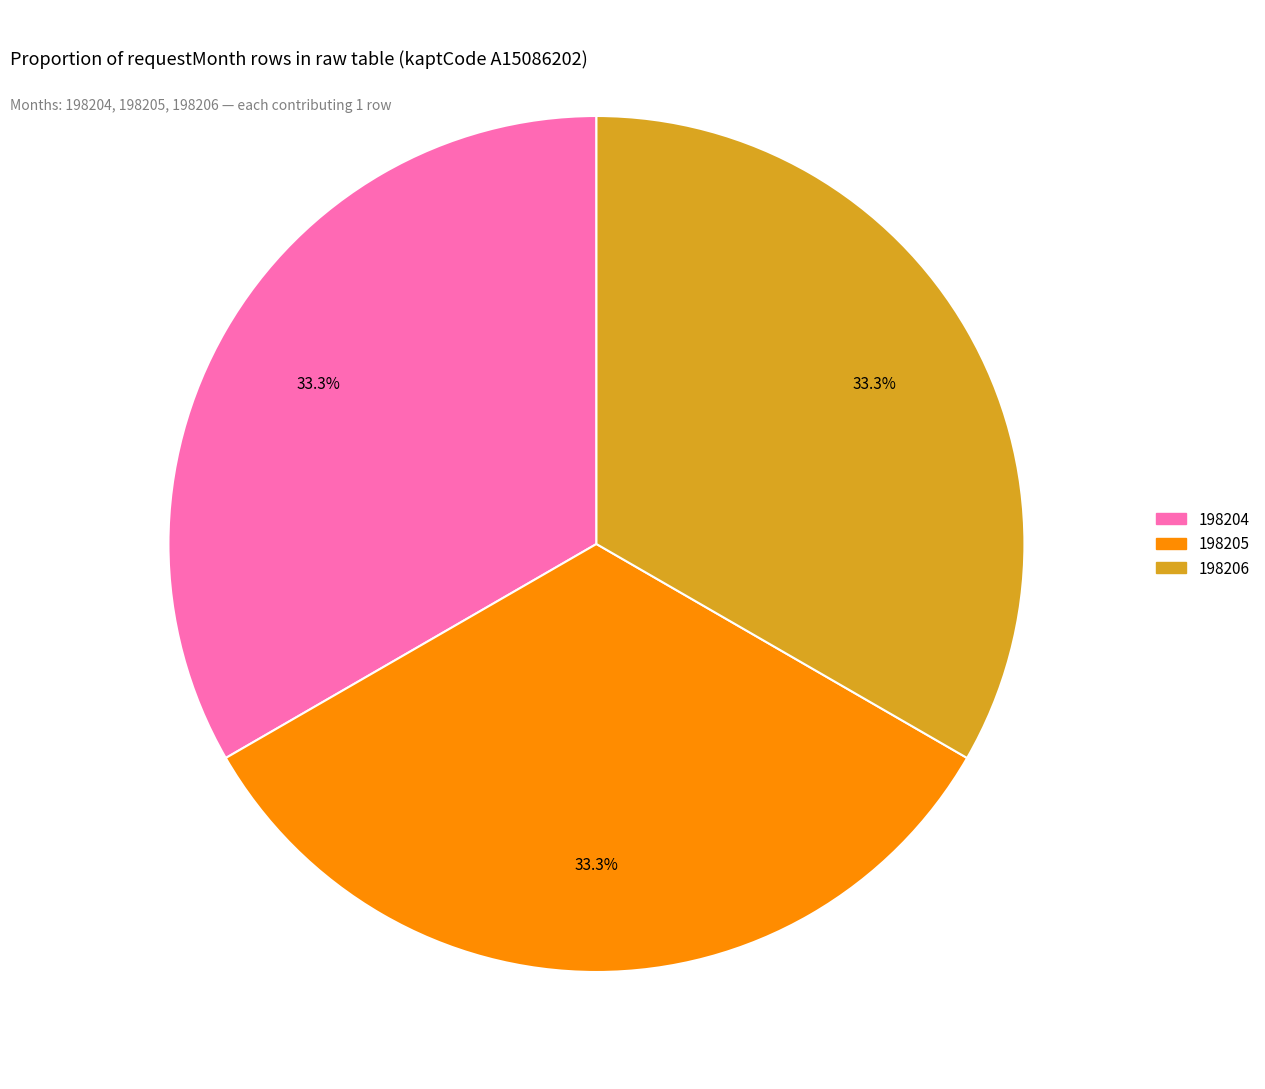

How many segments does this pie chart have?

3